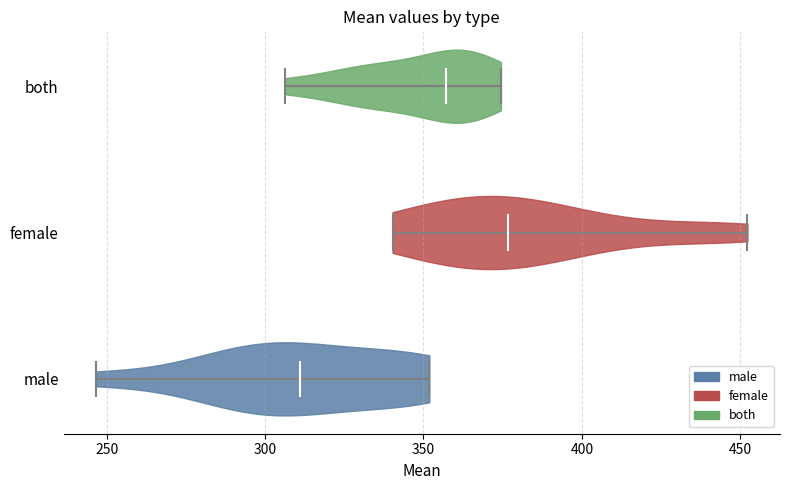

Which violin has the furthest to the right median line?

female